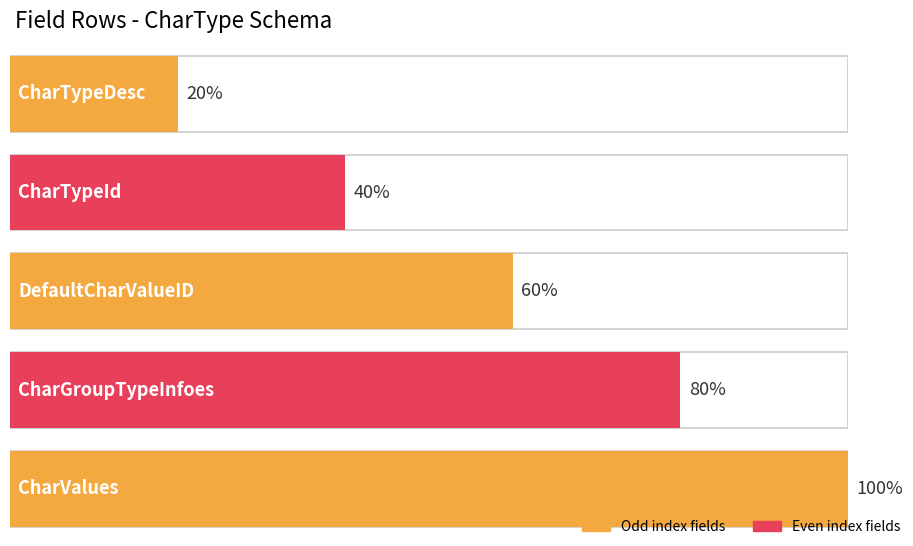

List the labels in order of value, smallest first.

CharTypeDesc, CharTypeId, DefaultCharValueID, CharGroupTypeInfoes, CharValues